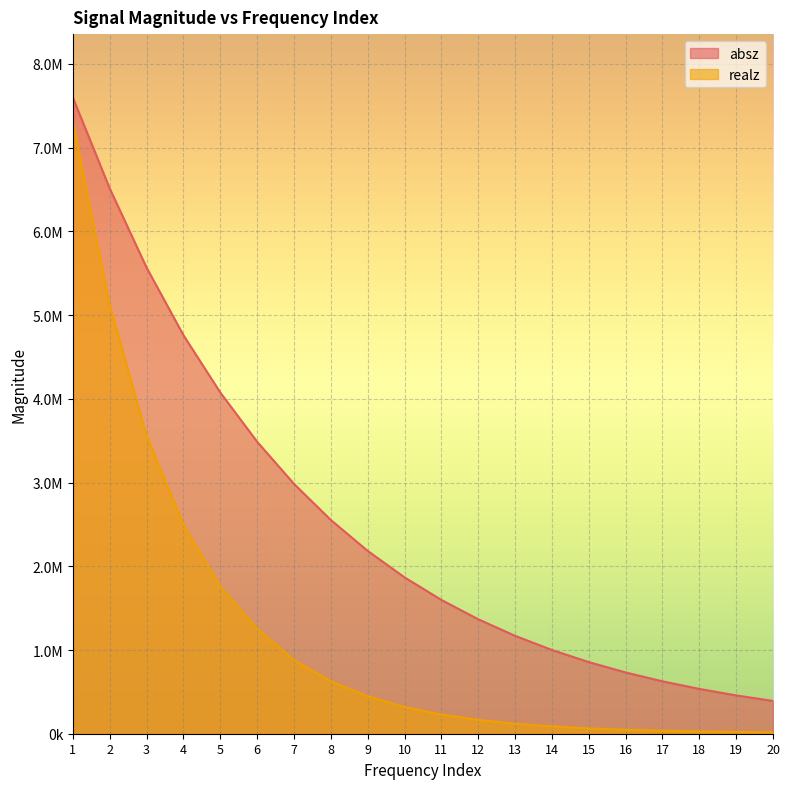

What is the total value across all series at 2?

11630770.0